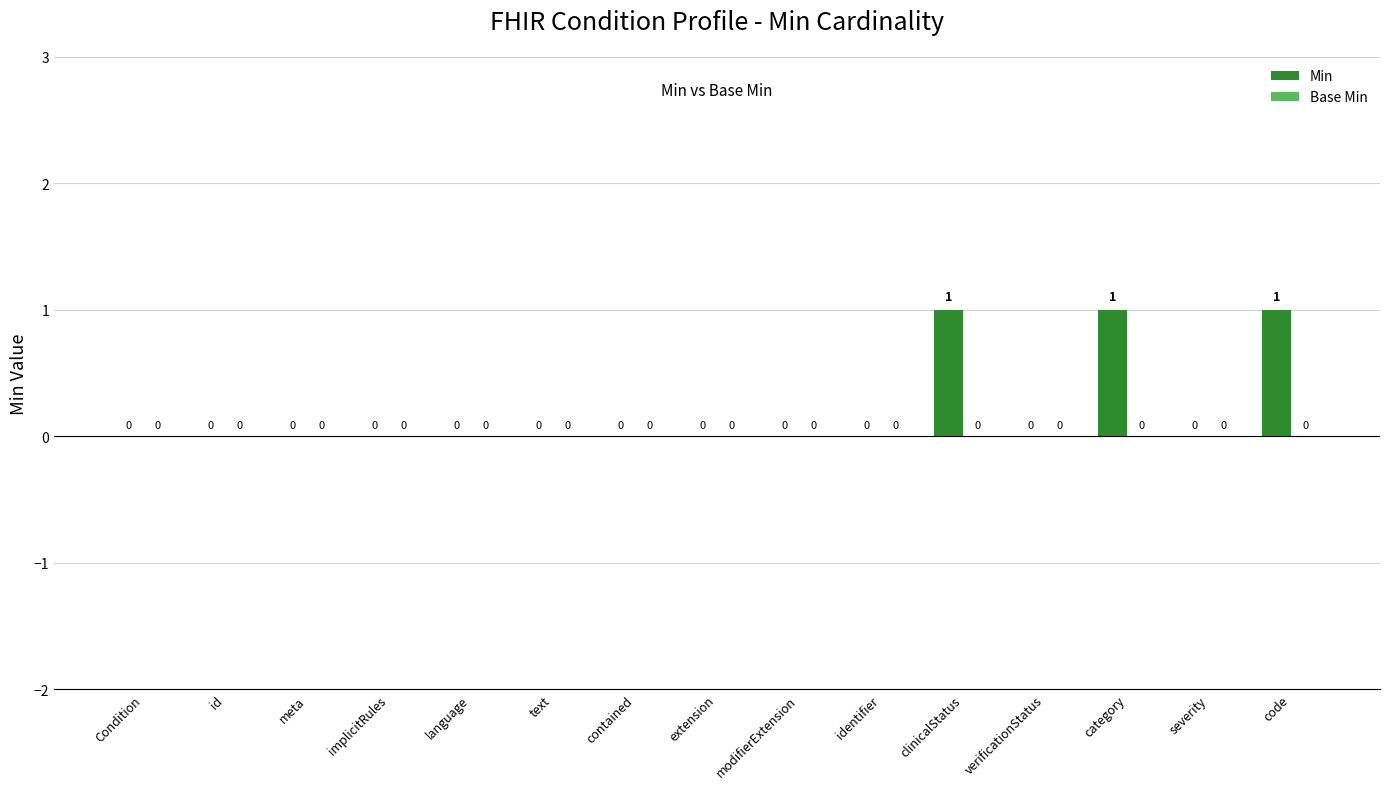

Reading right to left, list all the values displayed in this chart.

code=1	severity=0	category=1	verificationStatus=0	clinicalStatus=1	identifier=0	modifierExtension=0	extension=0	contained=0	text=0	language=0	implicitRules=0	meta=0	id=0	Condition=0